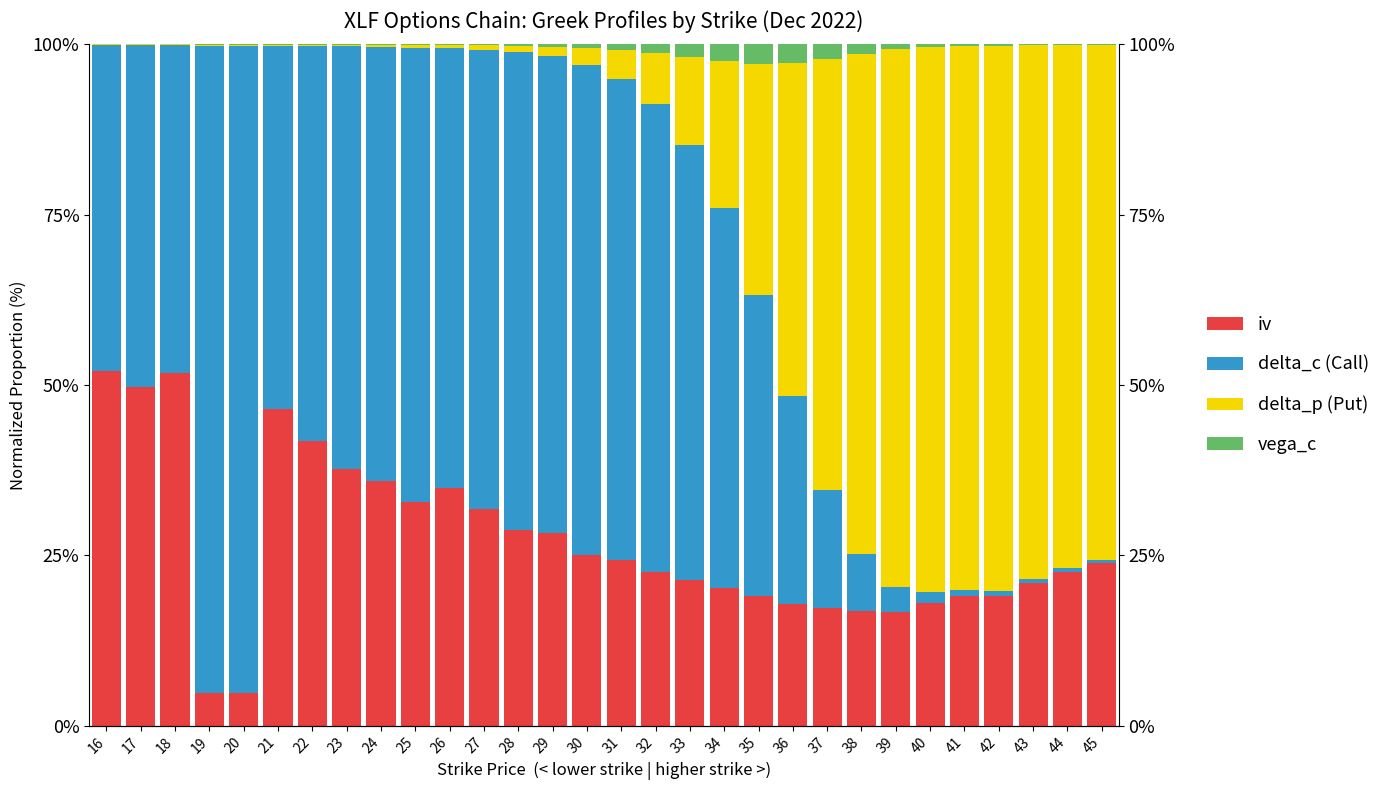

Reading right to left, what are all the values shown in this chart?

iv: 23.9	22.6	21.0	19.1	19.0	17.9	16.7	16.8	17.3	17.9	19.0	20.1	21.3	22.5	24.3	25.0	28.3	28.7	31.7	34.9	32.9	35.9	37.7	41.7	46.5	4.8	4.8	51.8	49.8	52.1
delta_c (Call): 0.4	0.5	0.5	0.7	0.9	1.6	3.7	8.3	17.3	30.5	44.3	55.9	63.9	68.8	70.7	72.0	70.0	70.2	67.5	64.5	66.7	63.7	62.0	58.0	53.3	95.0	95.0	48.1	50.2	47.9
delta_p (Put): 75.5	76.8	78.3	80.1	79.8	80.0	78.9	73.5	63.2	48.8	33.9	21.6	12.9	7.5	4.2	2.5	1.4	0.9	0.6	0.5	0.4	0.3	0.2	0.2	0.1	0.2	0.2	0.1	0.1	0.1
vega_c: 0.1	0.1	0.1	0.2	0.2	0.4	0.8	1.4	2.2	2.8	2.9	2.4	1.8	1.2	0.8	0.5	0.3	0.2	0.2	0.1	0.1	0.1	0.1	0.1	0.0	0.1	0.1	0.0	0.0	0.0